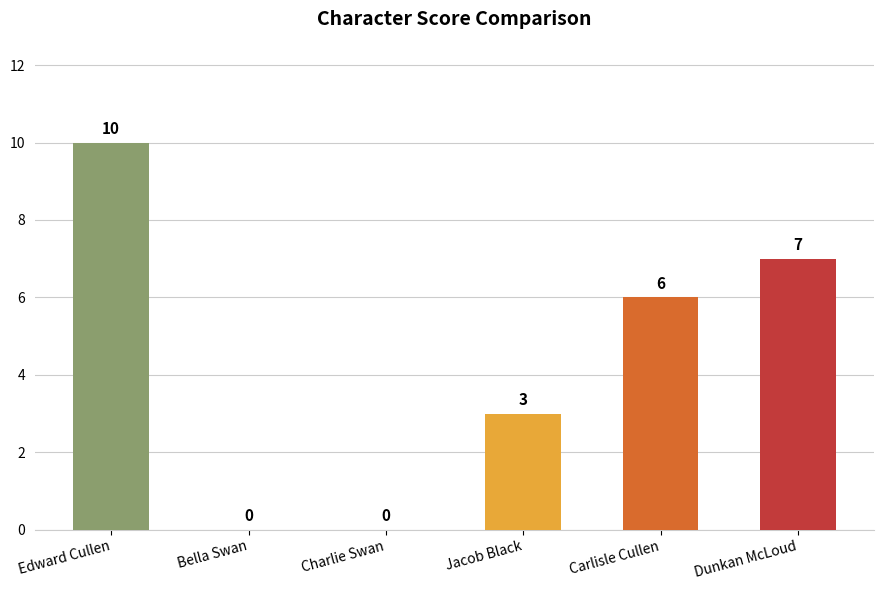

Reading left to right, list all the values displayed in this chart.

Edward Cullen=10	Bella Swan=0	Charlie Swan=0	Jacob Black=3	Carlisle Cullen=6	Dunkan McLoud=7